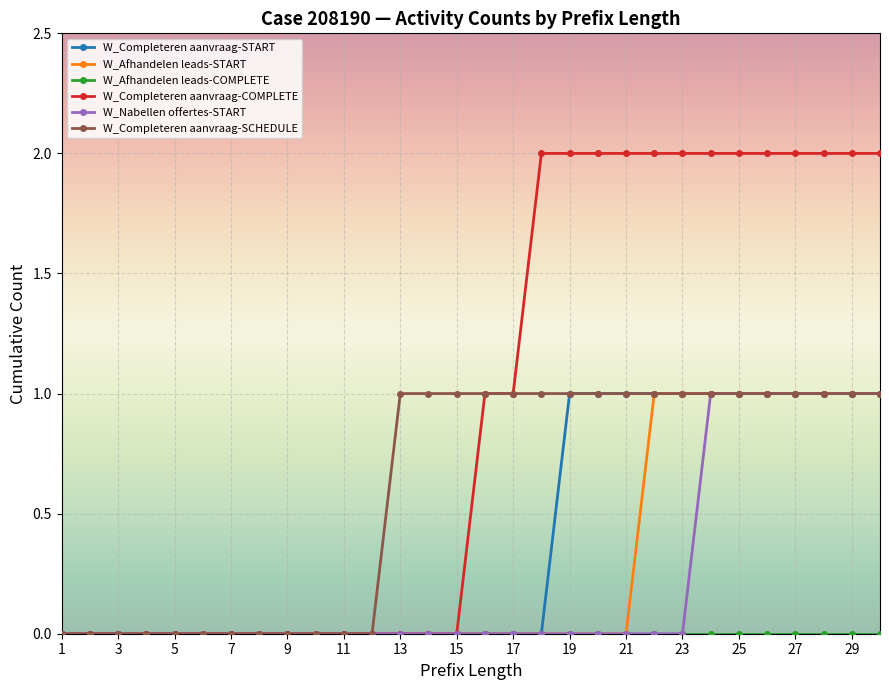

Which series has the largest total across all categories?

W_Completeren aanvraag-COMPLETE